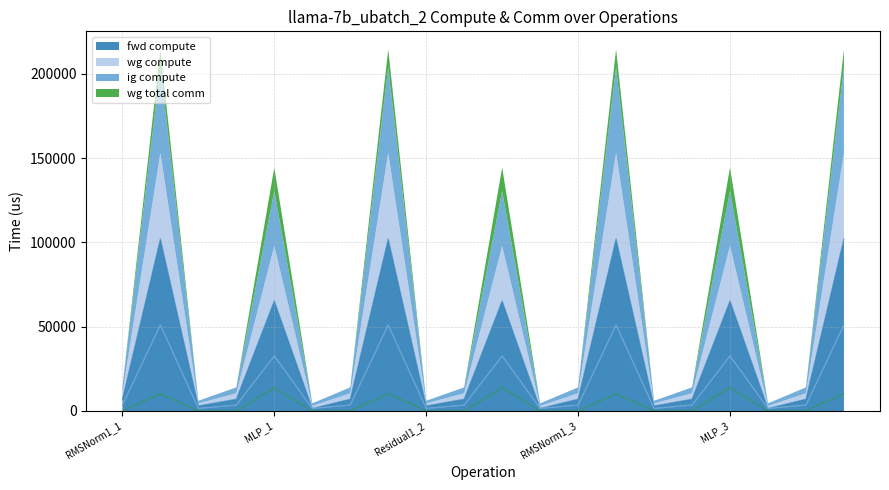

Reading left to right, transcribe all the data shown in this chart.

fwd compute: RMSNorm1_1=7009.1	ATTN_1=102129.1	Residual1_1=3024.9	RMSNorm2_1=7009.1	MLP_1=65322.0	Residual2_1=1512.5	RMSNorm1_2=7009.1	ATTN_2=102129.1	Residual1_2=3024.9	RMSNorm2_2=7009.1	MLP_2=65322.0	Residual2_2=1512.5	RMSNorm1_3=7009.1	ATTN_3=102129.1	Residual1_3=3024.9	RMSNorm2_3=7009.1	MLP_3=65322.0	Residual2_3=1512.5	RMSNorm1_4=7009.1	ATTN_4=102129.1
wg compute: RMSNorm1_1=3504.5	ATTN_1=51064.5	Residual1_1=1512.5	RMSNorm2_1=3504.5	MLP_1=32661.0	Residual2_1=1512.5	RMSNorm1_2=3504.5	ATTN_2=51064.5	Residual1_2=1512.5	RMSNorm2_2=3504.5	MLP_2=32661.0	Residual2_2=1512.5	RMSNorm1_3=3504.5	ATTN_3=51064.5	Residual1_3=1512.5	RMSNorm2_3=3504.5	MLP_3=32661.0	Residual2_3=1512.5	RMSNorm1_4=3504.5	ATTN_4=51064.5
ig compute: RMSNorm1_1=3504.5	ATTN_1=51064.5	Residual1_1=1512.5	RMSNorm2_1=3504.5	MLP_1=32661.0	Residual2_1=1512.5	RMSNorm1_2=3504.5	ATTN_2=51064.5	Residual1_2=1512.5	RMSNorm2_2=3504.5	MLP_2=32661.0	Residual2_2=1512.5	RMSNorm1_3=3504.5	ATTN_3=51064.5	Residual1_3=1512.5	RMSNorm2_3=3504.5	MLP_3=32661.0	Residual2_3=1512.5	RMSNorm1_4=3504.5	ATTN_4=51064.5
wg total comm: RMSNorm1_1=0.0	ATTN_1=10306.8	Residual1_1=0.0	RMSNorm2_1=0.0	MLP_1=13800.3	Residual2_1=0.0	RMSNorm1_2=0.0	ATTN_2=10306.8	Residual1_2=0.0	RMSNorm2_2=0.0	MLP_2=13800.3	Residual2_2=0.0	RMSNorm1_3=0.0	ATTN_3=10306.8	Residual1_3=0.0	RMSNorm2_3=0.0	MLP_3=13800.3	Residual2_3=0.0	RMSNorm1_4=0.0	ATTN_4=10306.8